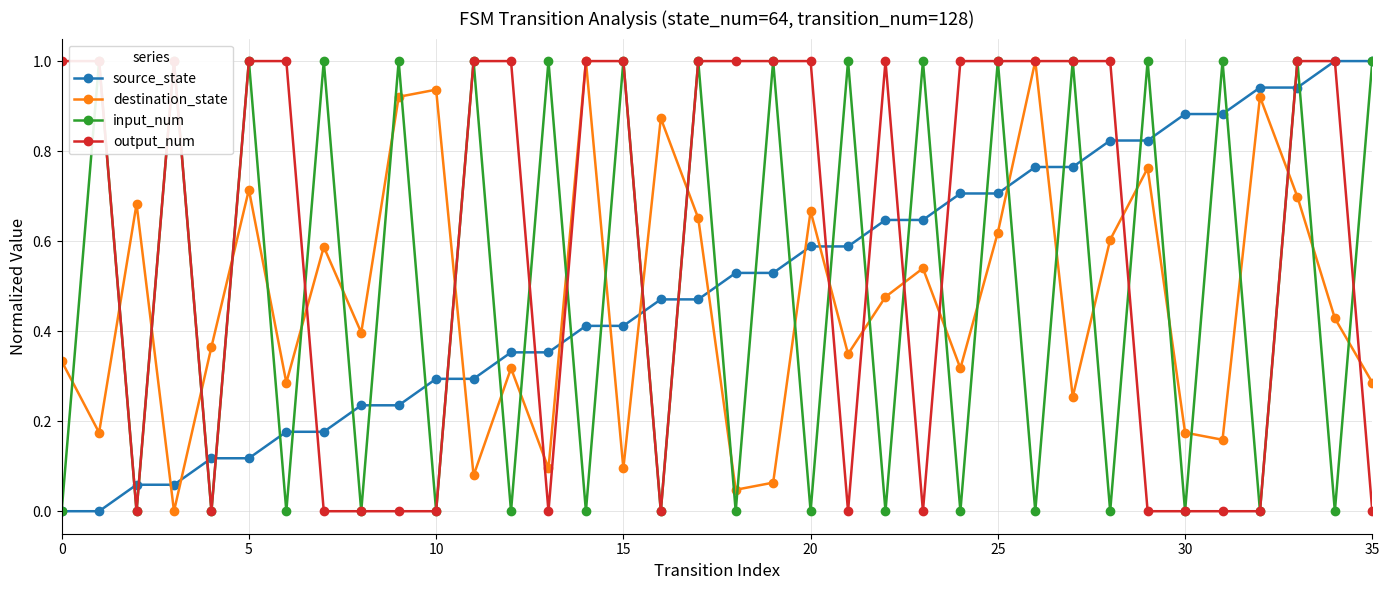

How many interior local peaks does the destination_state series have?

12